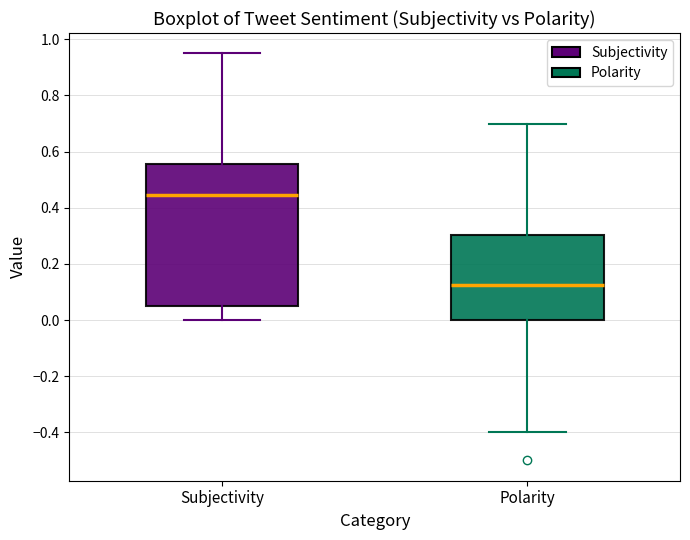

Reading left to right, read every box against the y-axis: the position of its median line, the range the box covers, and the ends of its whiskers. The values are not printed on the chart, so give them approximately, as read against the axis.

Subjectivity: median 0.44, box 0.06 to 0.56, whiskers 0.00 to 0.96
Polarity: median 0.12, box 0.00 to 0.30, whiskers -0.40 to 0.70